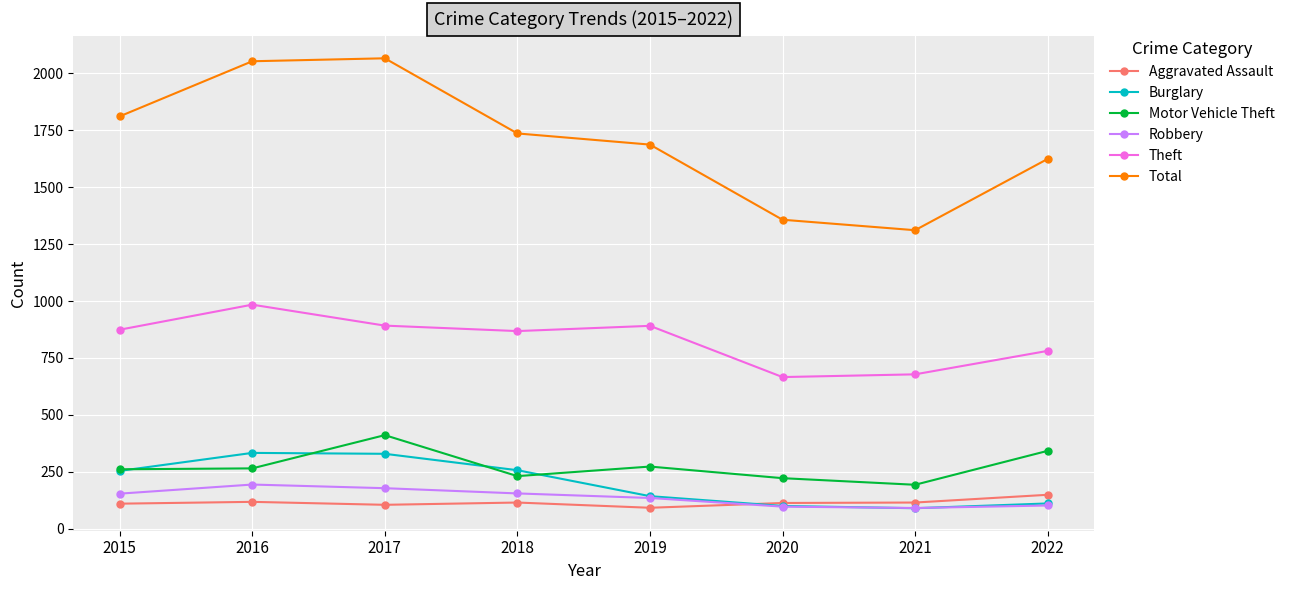

What is the highest value of the Burglary series?

333